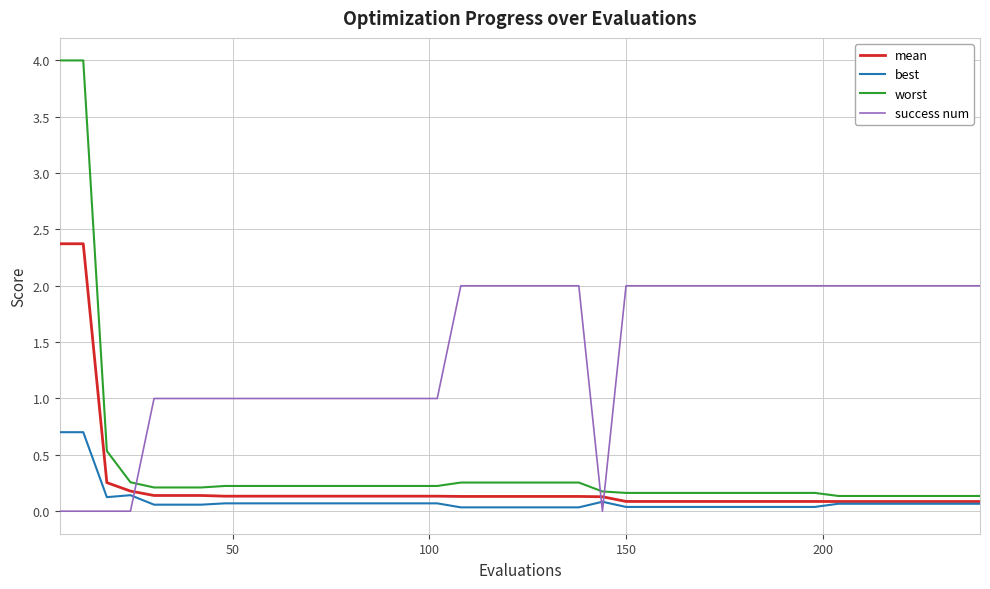

Which series has the largest range (max minus min)?

worst